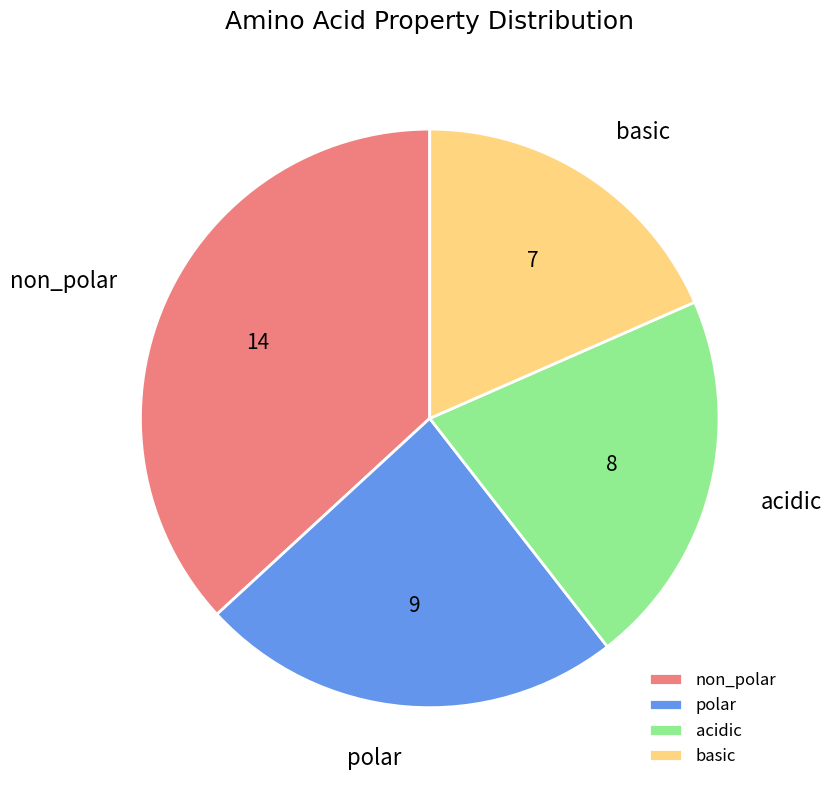

Rank the categories by value from highest to lowest.

non_polar, polar, acidic, basic